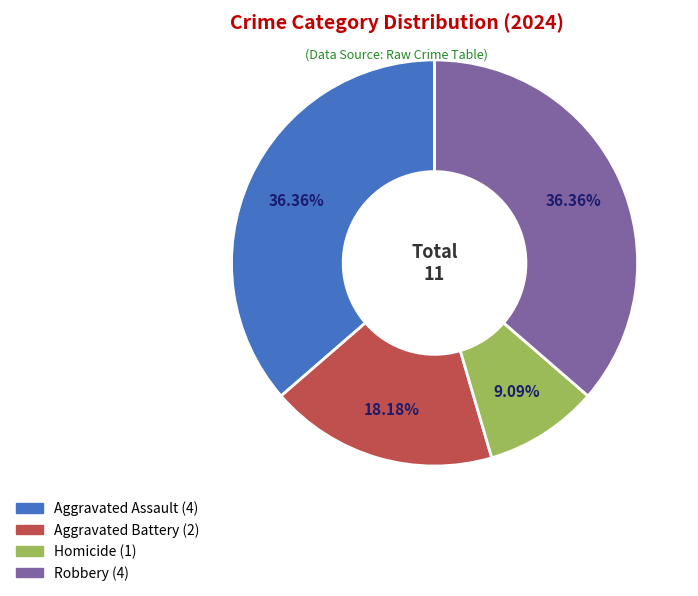

Does any single category account for the majority?

No